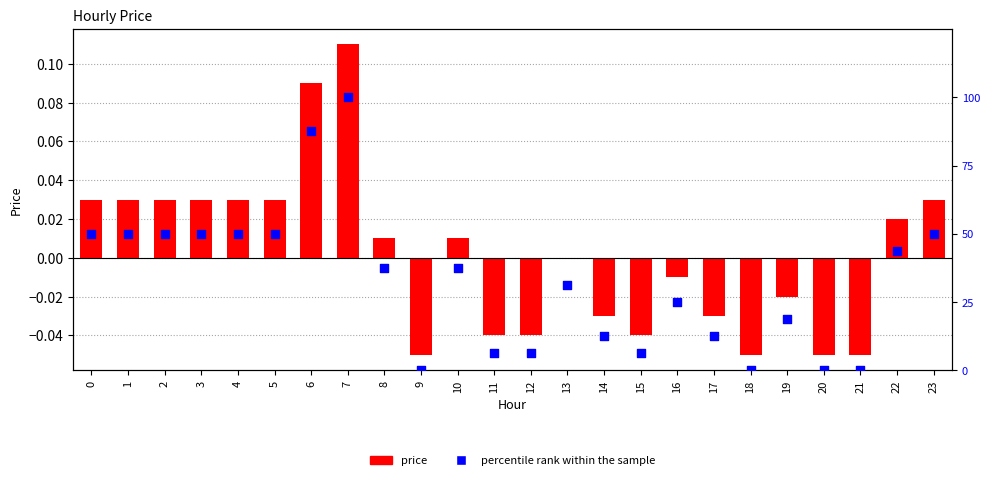

Which series contains the highest Y value?

percentile rank within the sample